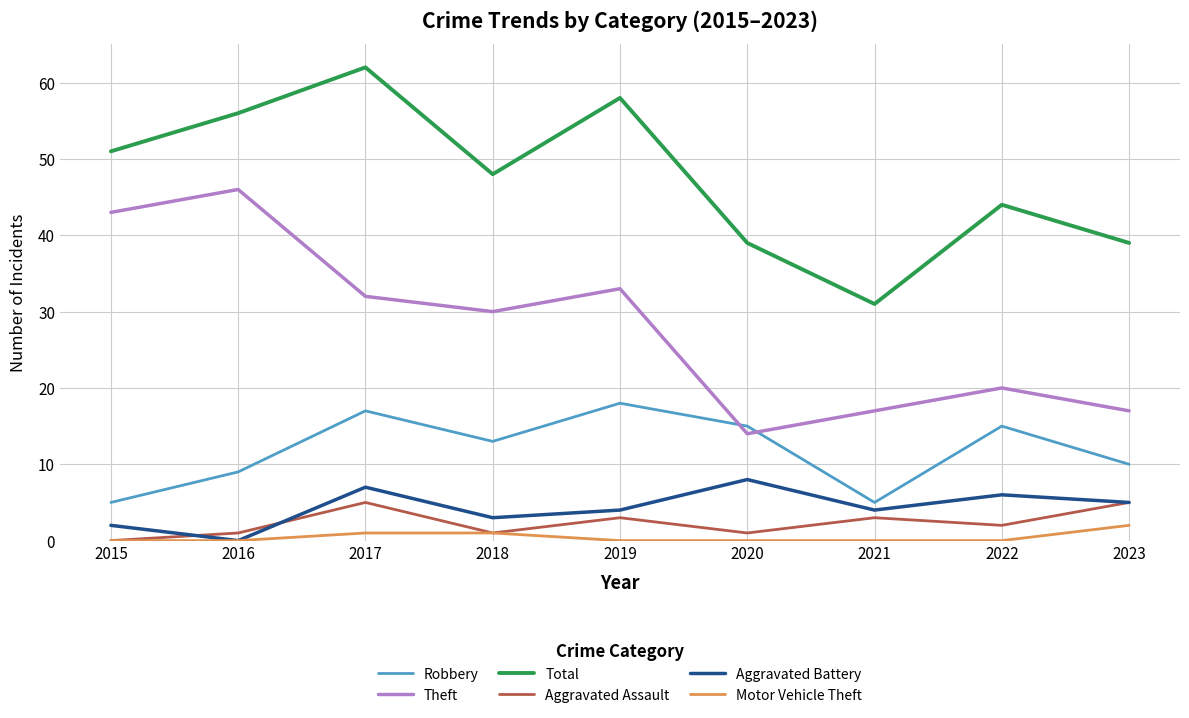

How many lines are shown in the chart?

6